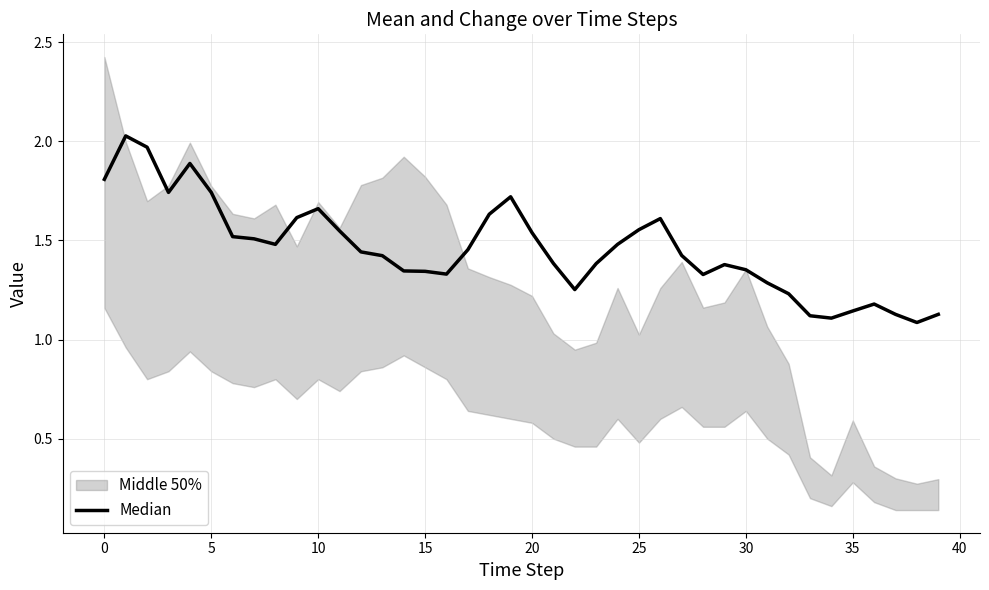

How many interior local valleys (lower than both neighbors) does the data have?

7